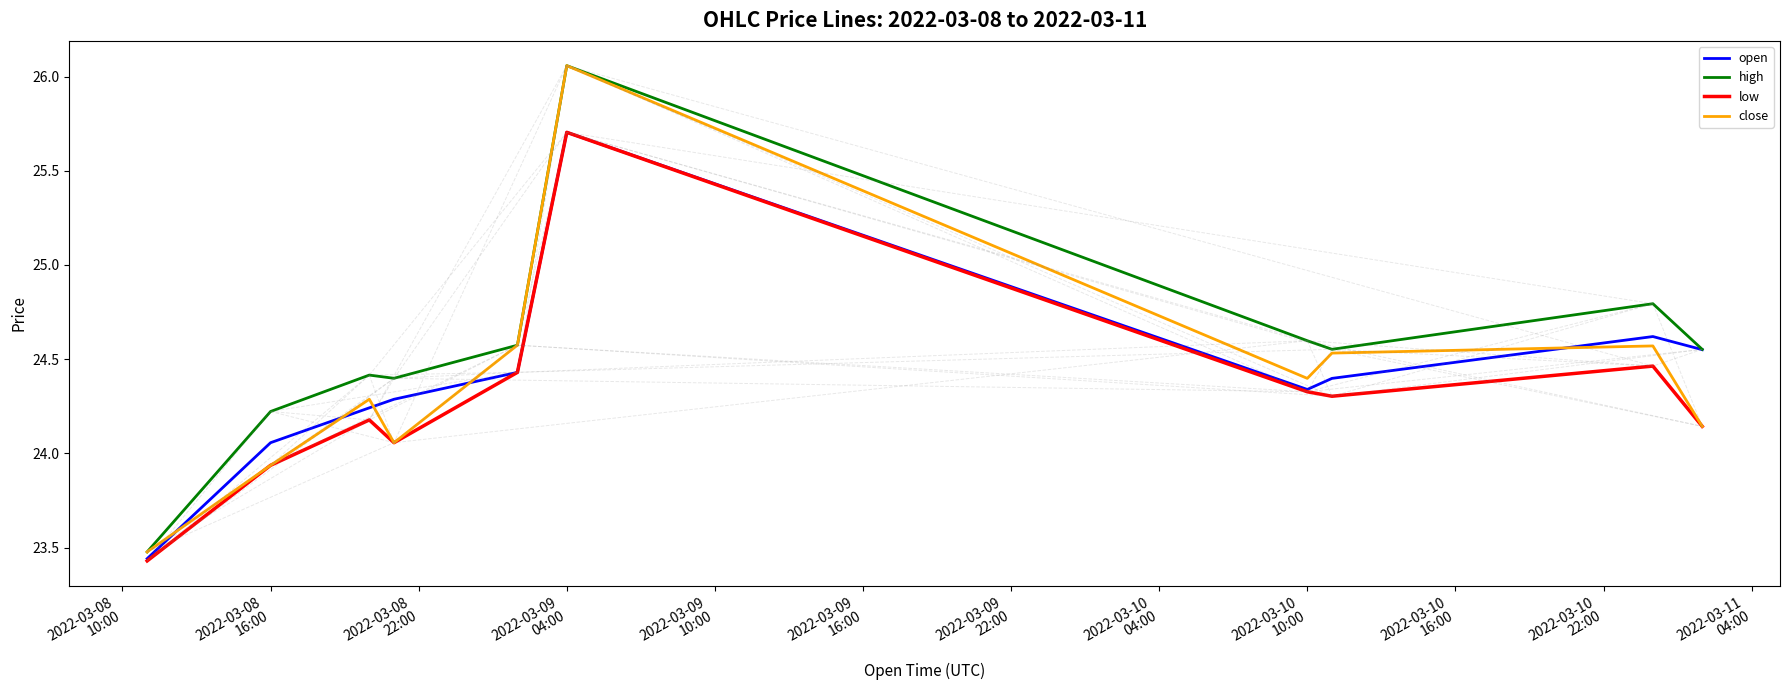

Which series has the largest total across all categories?

high